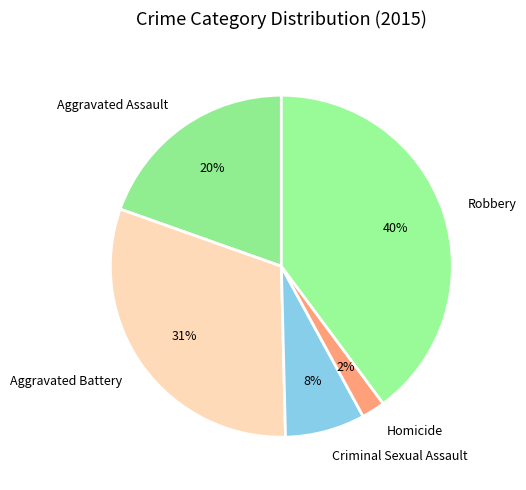

True or false: Homicide accounts for 2% of the total.

True